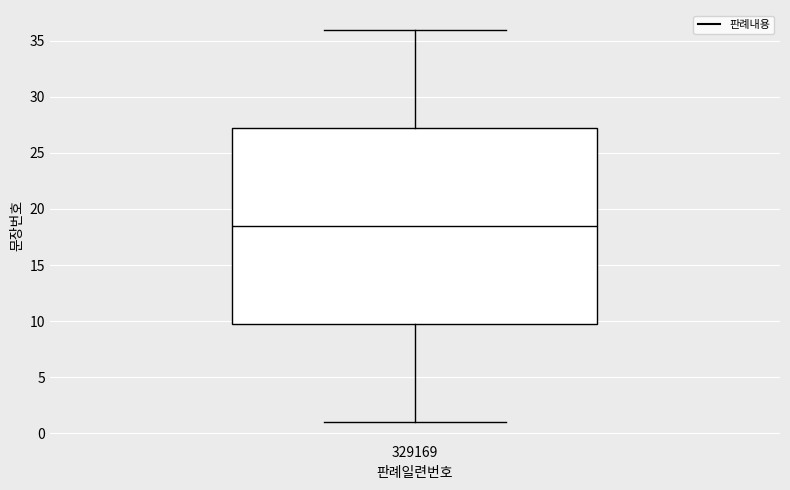

Transcribe this box plot: give where the median line is, the range the box spans, and where the two whiskers end, as read against the y-axis. The values are not printed on the chart, so give them approximately, as read against the axis.

median 18.5, box 10.0 to 27.5, whiskers 1.0 to 36.0